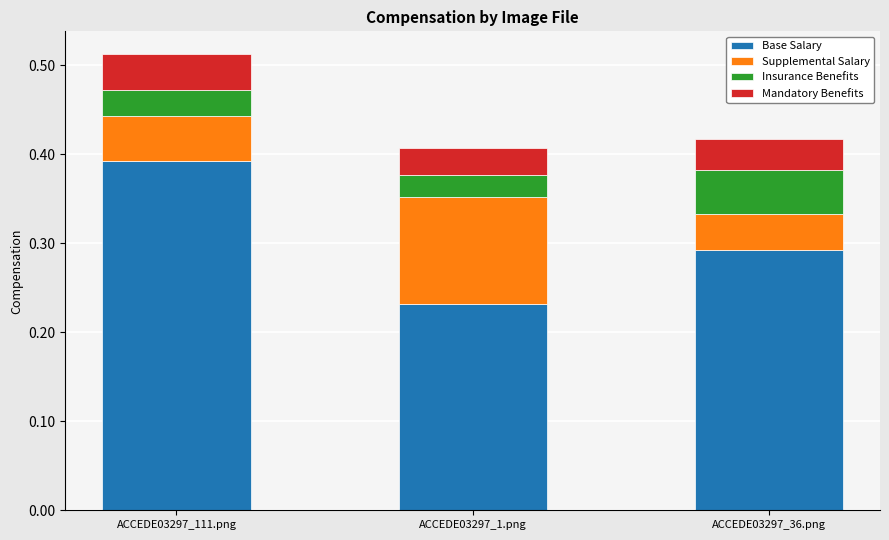

At which category is the sum across all series the highest?

ACCEDE03297_111.png